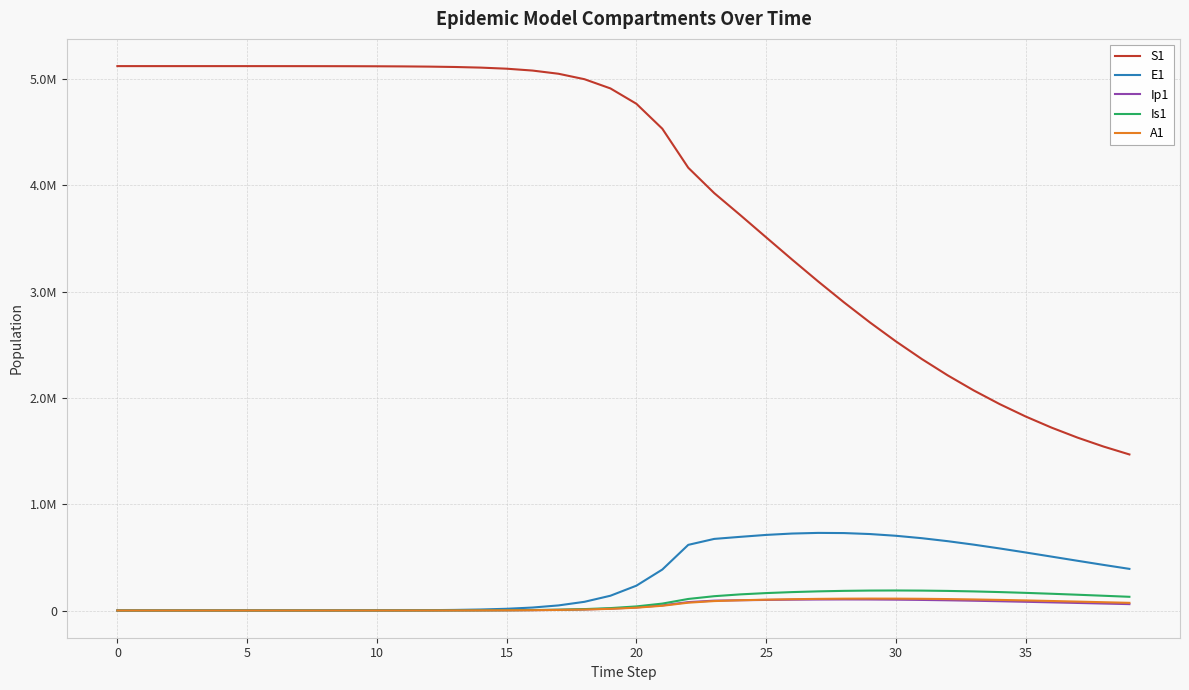

Is this an area chart (filled region under the line)?

No